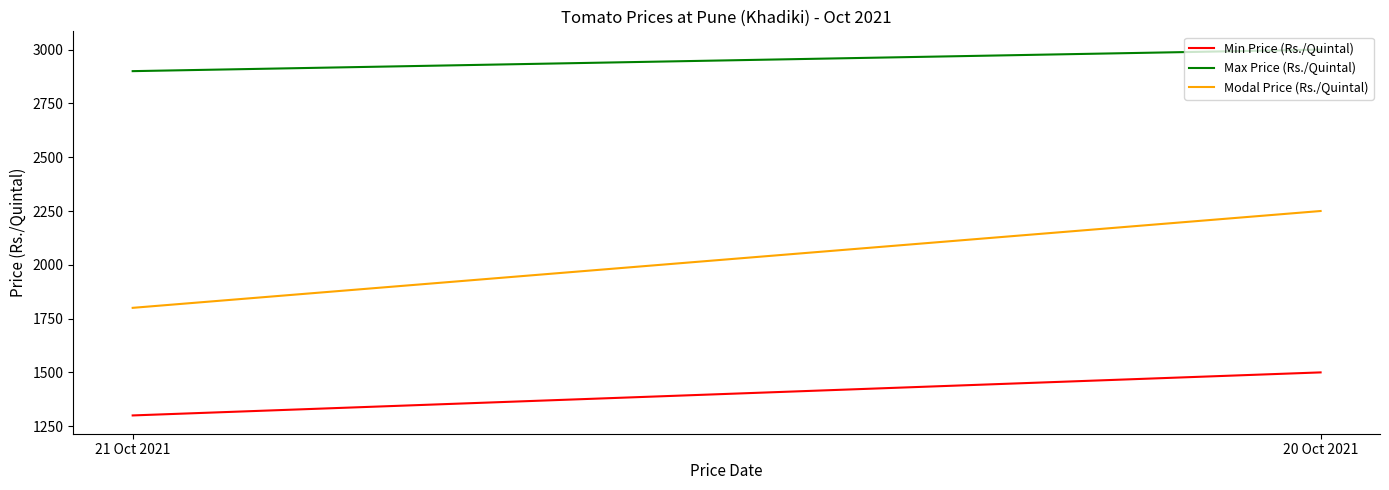

What is the difference between the maximum and minimum values in the Min Price (Rs./Quintal) series?

200